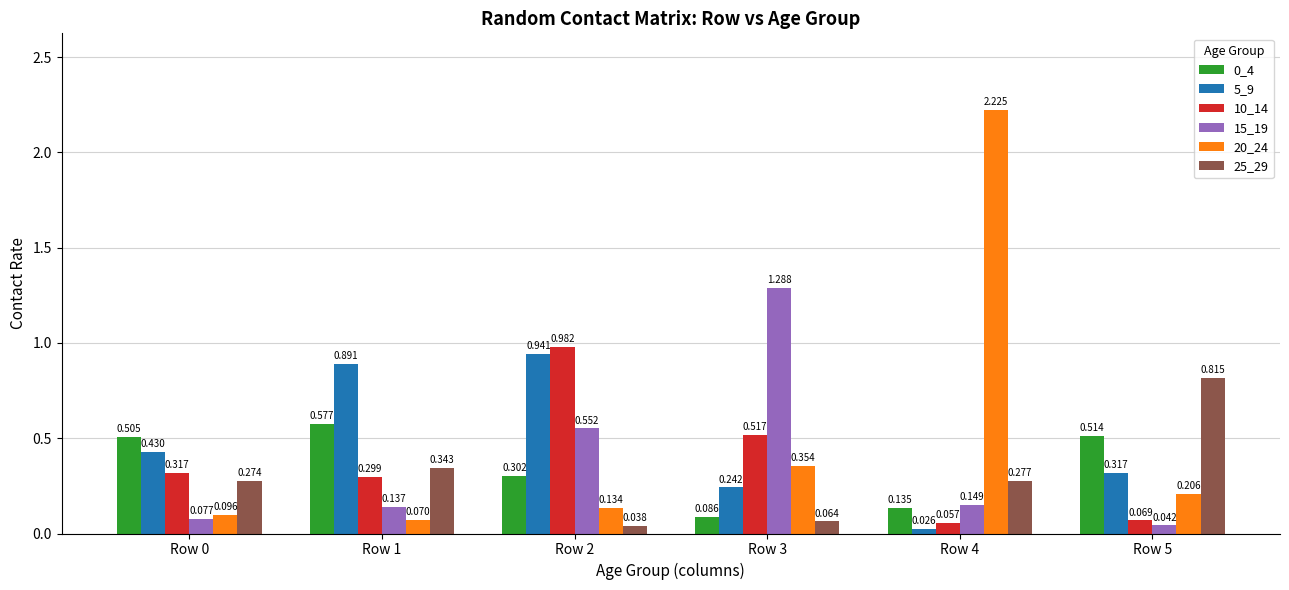

At how many categories does at least one series exceed 2?

1